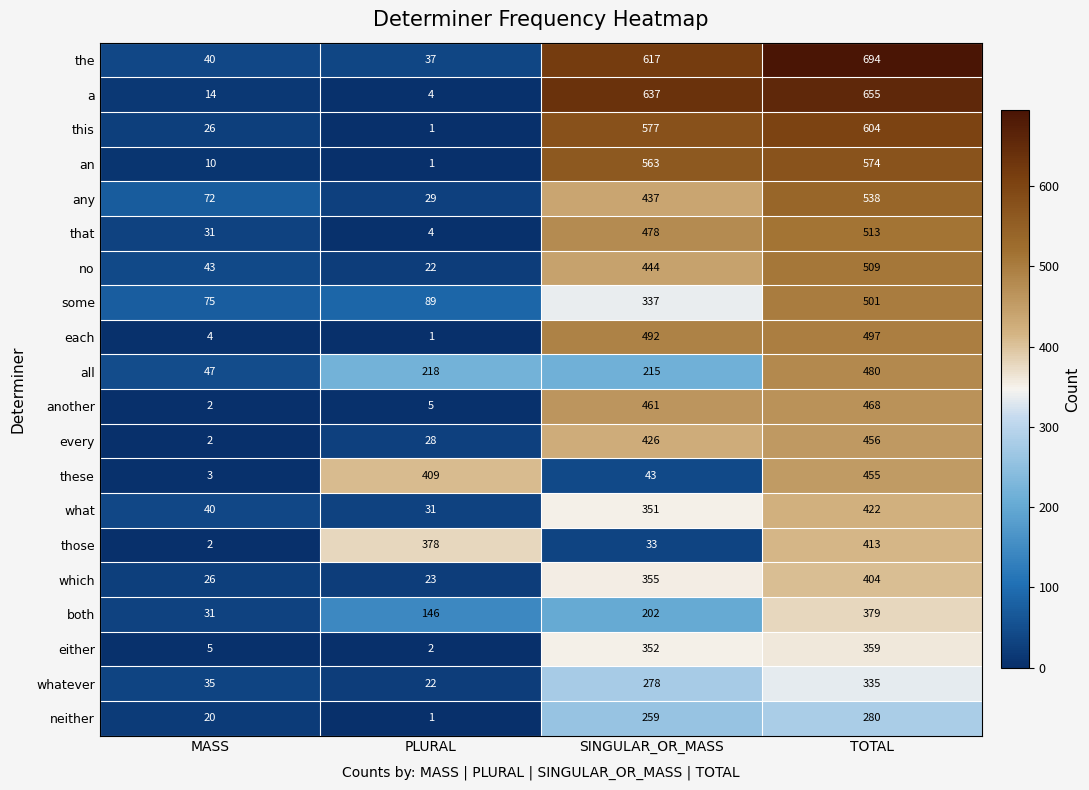

What is the difference between the second highest and second lowest values in the every series?

398